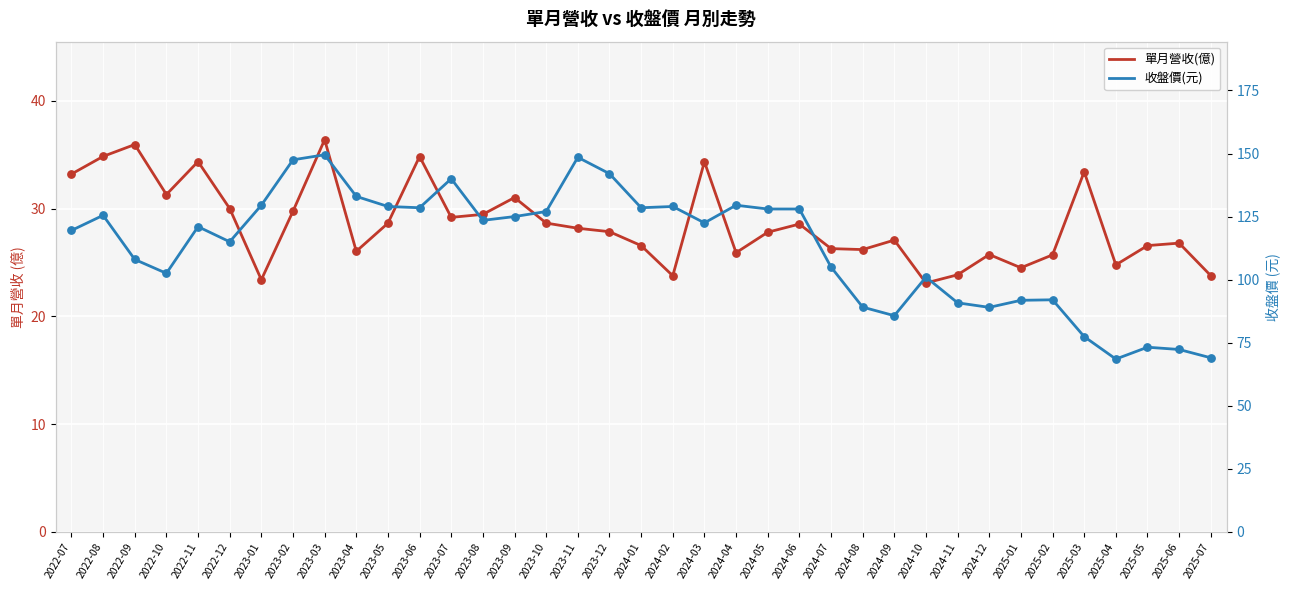

What are all the series names shown in the legend?

單月營收(億), 收盤價(元)